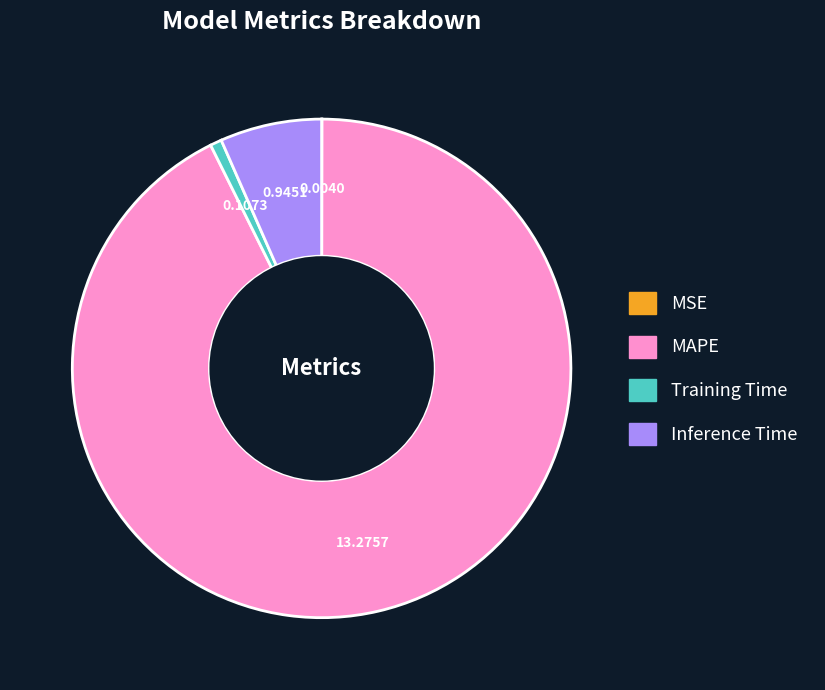

Which slice is the largest?

MAPE